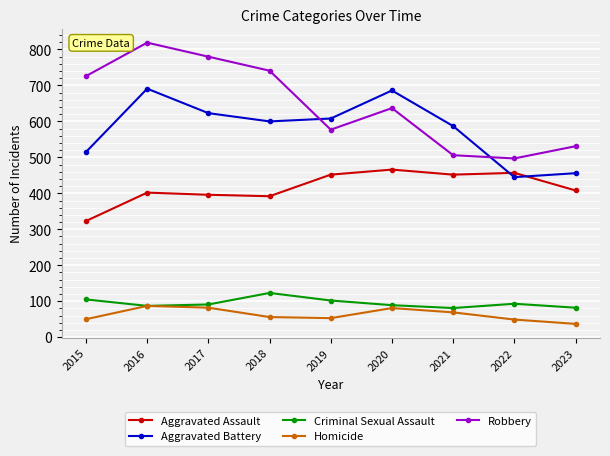

True or false: Robbery has more than 0 interior local peaks.

True